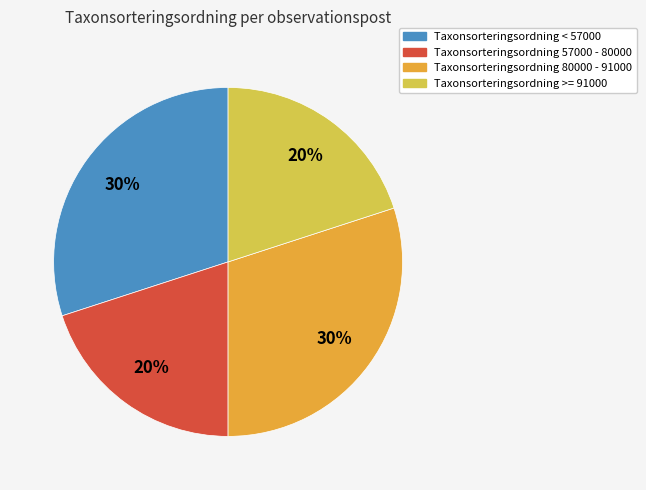

Is there any slice that represents more than half of the pie?

No